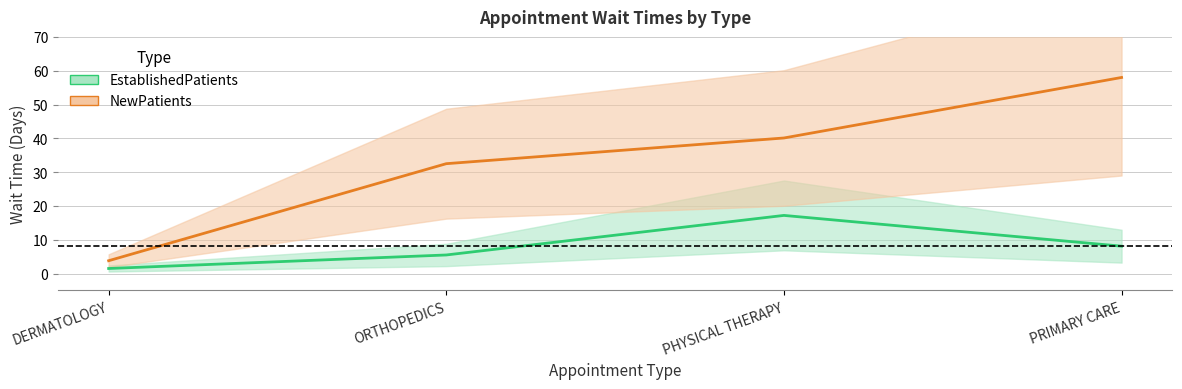

What is the smallest value displayed?

1.5